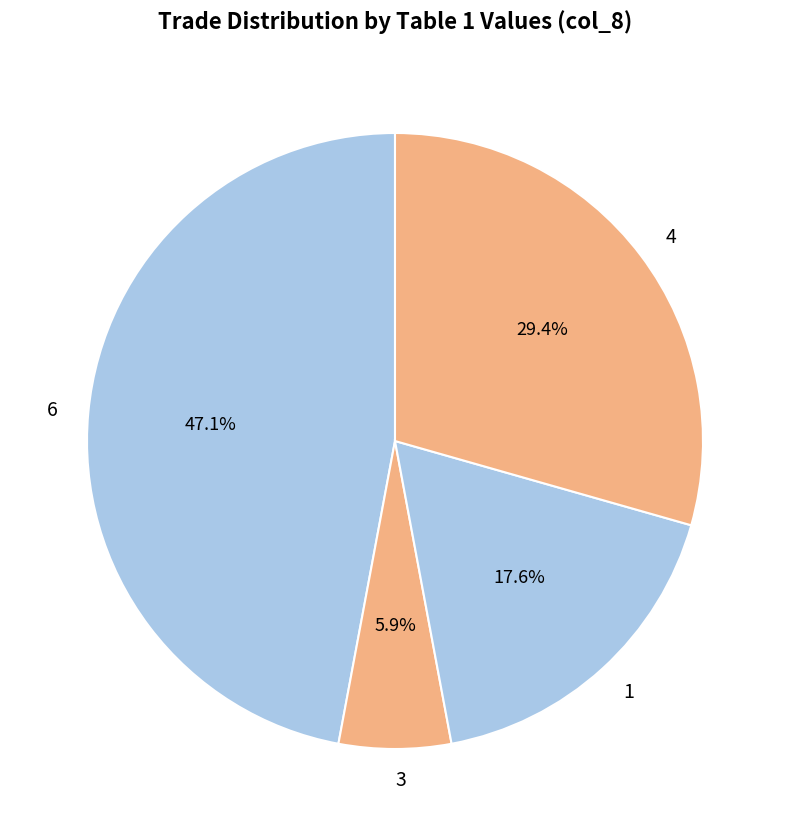

Which has a higher value, 6 or 1?

6